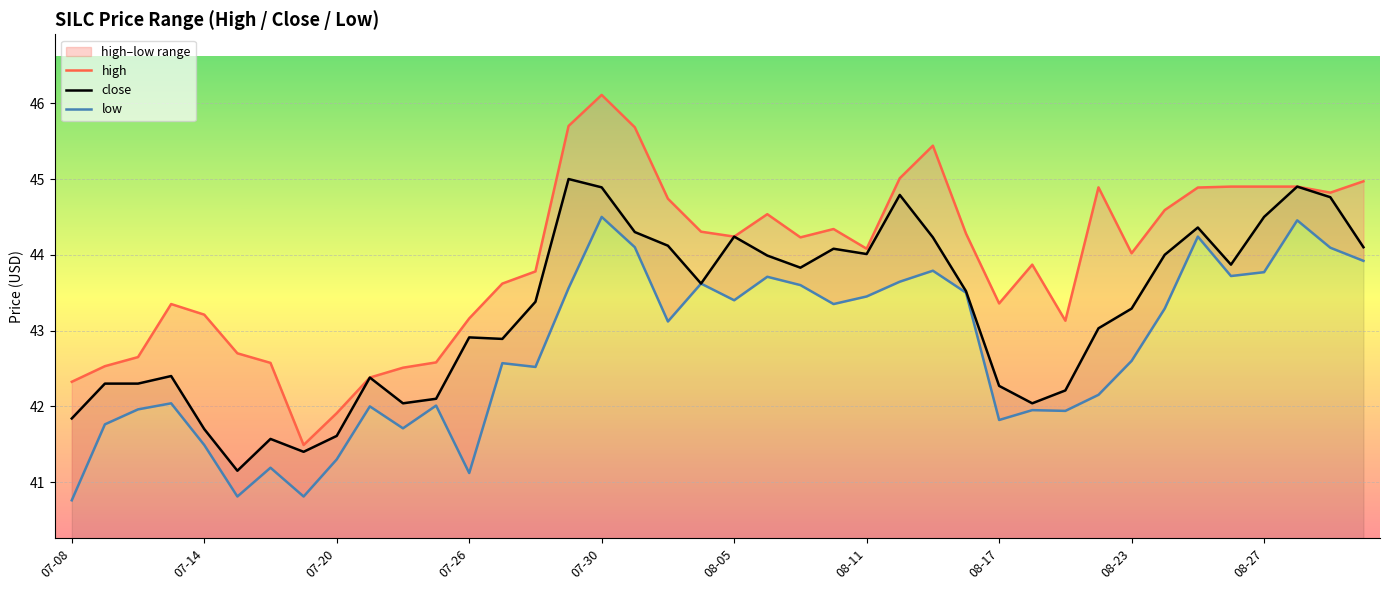

What value does the close series have at 08-11?

44.0